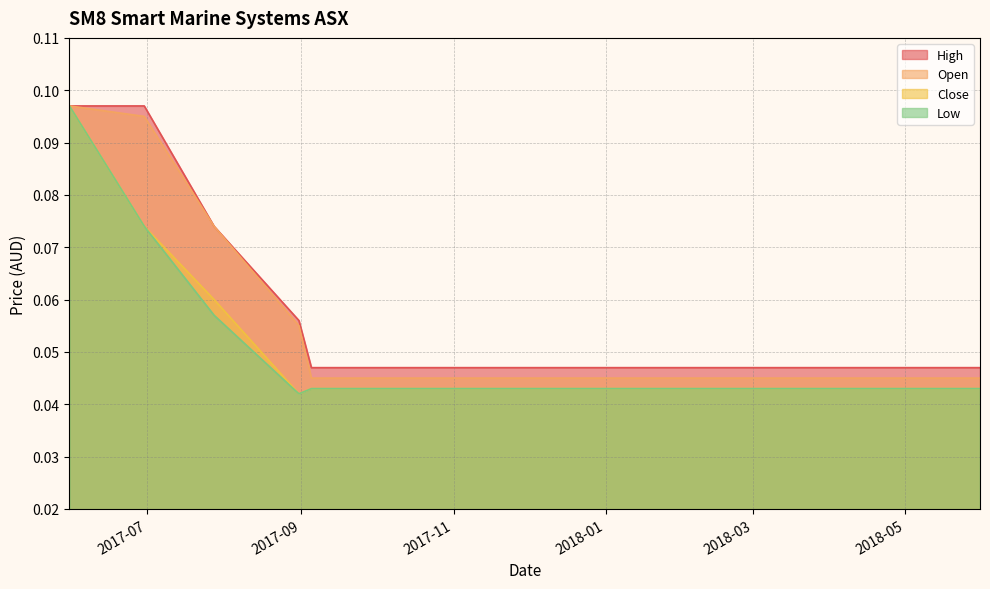

At how many categories does at least one series exceed 0?

13